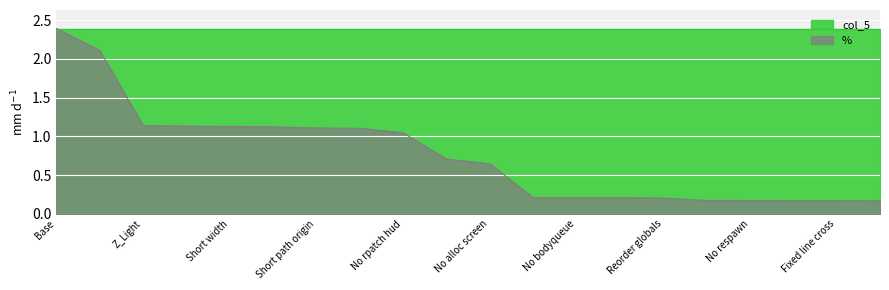

List the labels in order of value, smallest first.

Fixed fuzz, Struct trimming, Fixed line cross, No respawn, const Zlight, Reorder globals, No deathmatch starts, No bodyqueue, Remove rpatch, No alloc screen, No rpatch stbar, No rpatch hud, Const Translation, Short path origin, Tex name ptr, Short width, No index Tex, Z_Light, No cache wad, Base